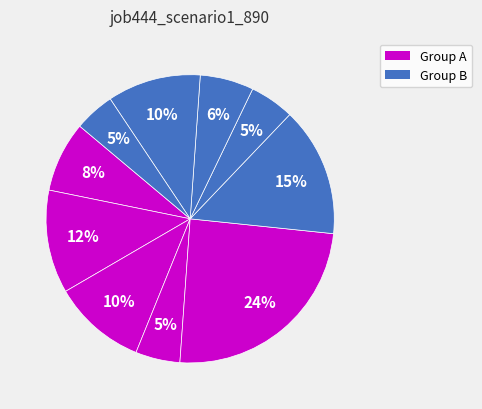

How many slices are in this pie chart?

10